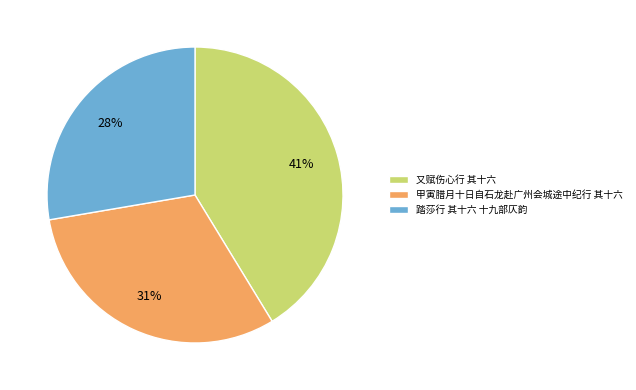

Which has a higher value, 又赋伤心行 其十六 or 甲寅腊月十日自石龙赴广州会城途中纪行 其十六?

又赋伤心行 其十六